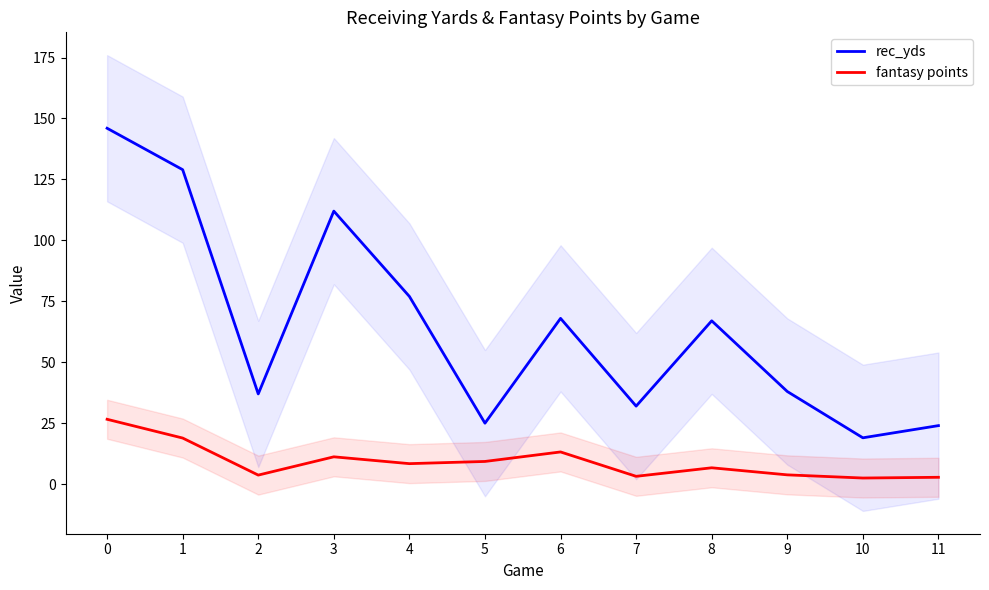

At which category does rec_yds reach its first local valley?

2